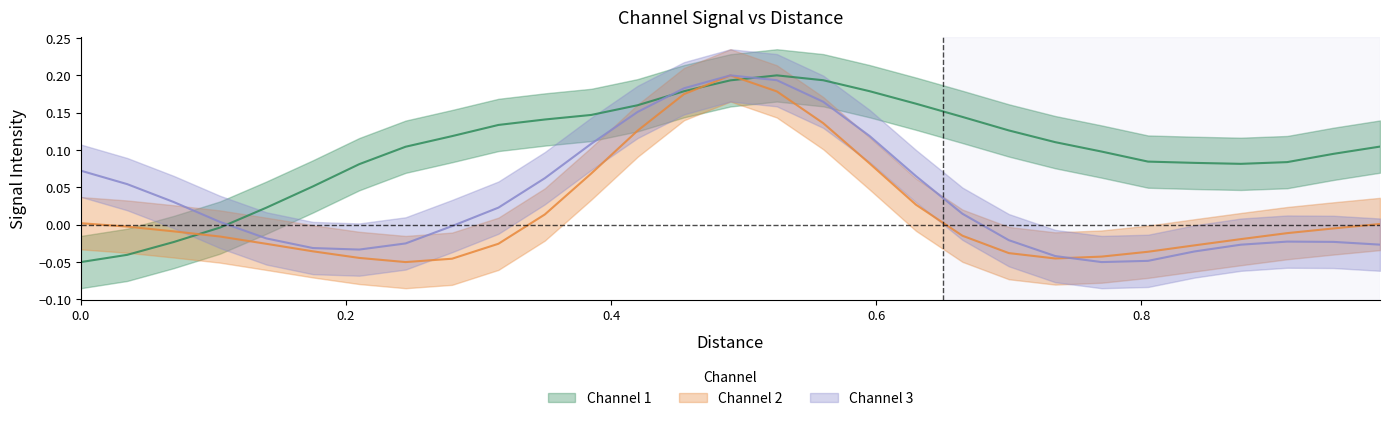

What is the difference between the maximum and minimum values in the Channel 2 series?

0.2